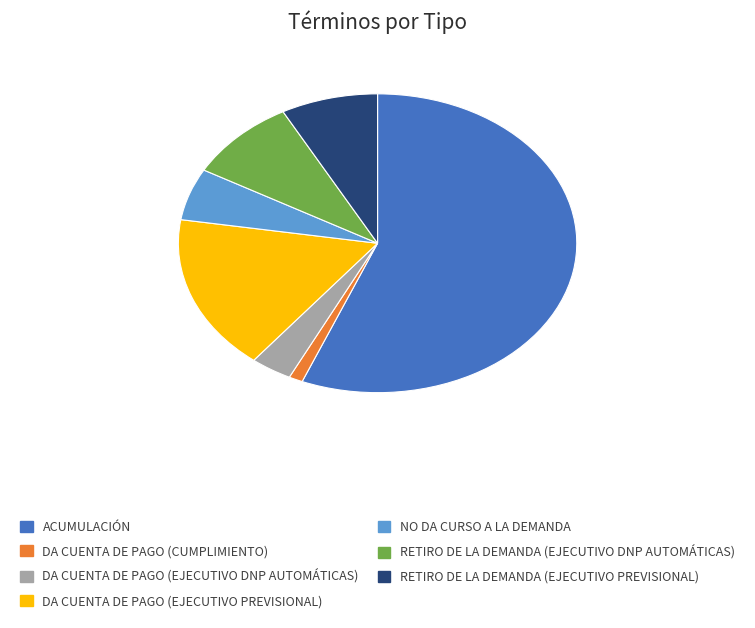

Is there any slice that represents more than half of the pie?

Yes